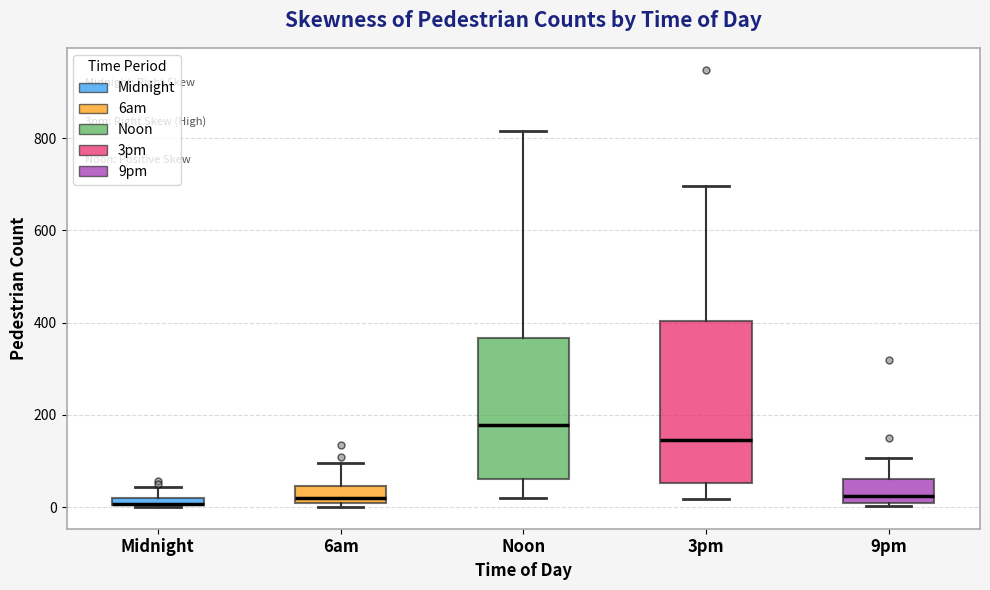

Where is the upper edge of the box for Midnight on the y-axis? The values are not printed on the chart, so give them approximately, as read against the axis.

20